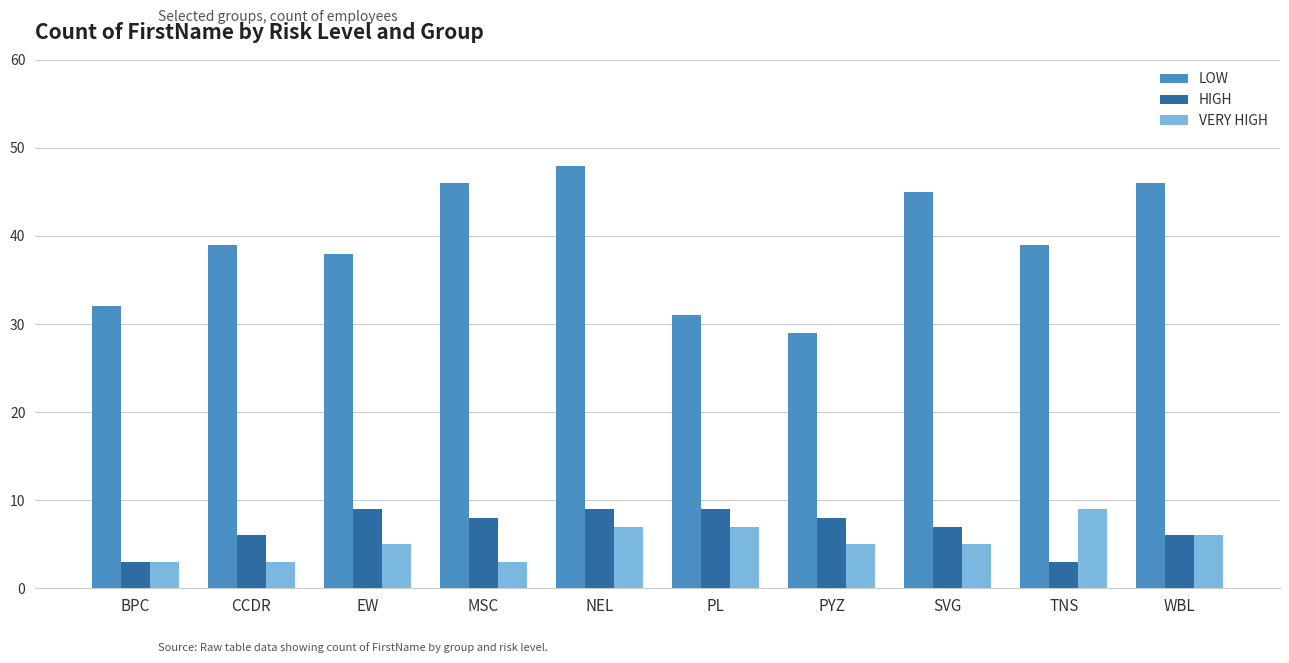

Rank the series at NEL from highest to lowest value.

LOW, HIGH, VERY HIGH